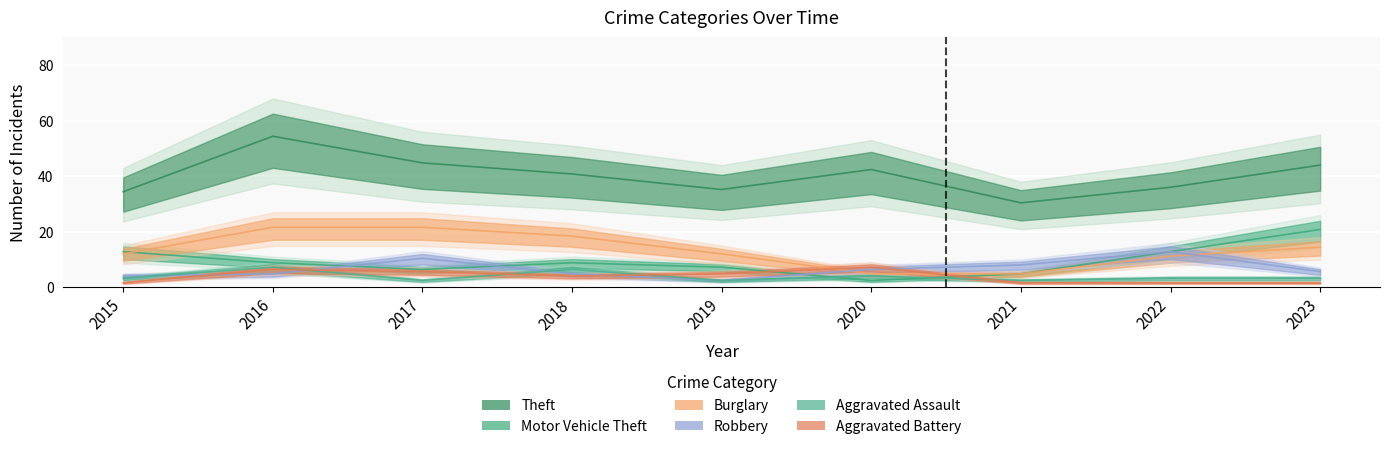

At how many categories does at least one series exceed 25?

9